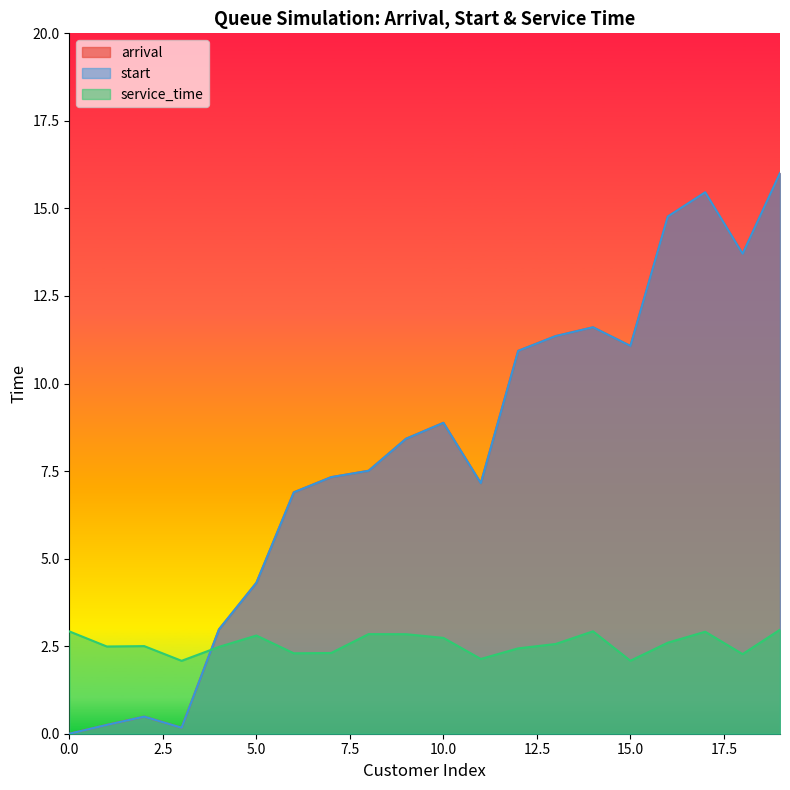

How many lines are shown in the chart?

3